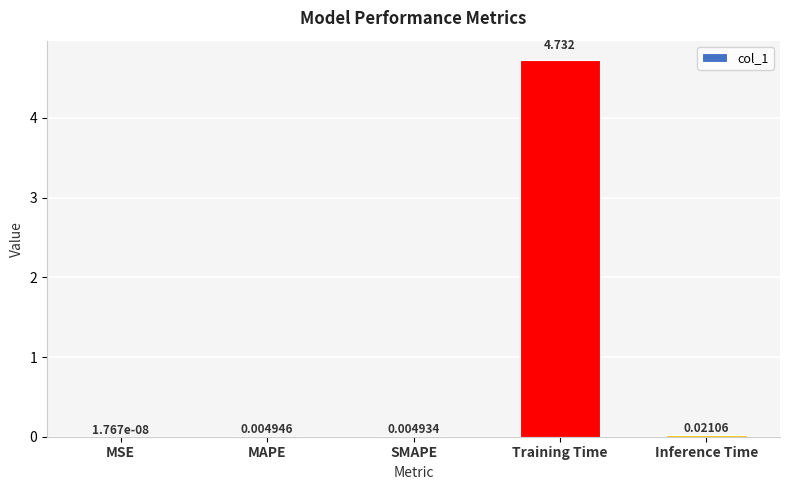

Between MAPE and Training Time, which is larger?

Training Time